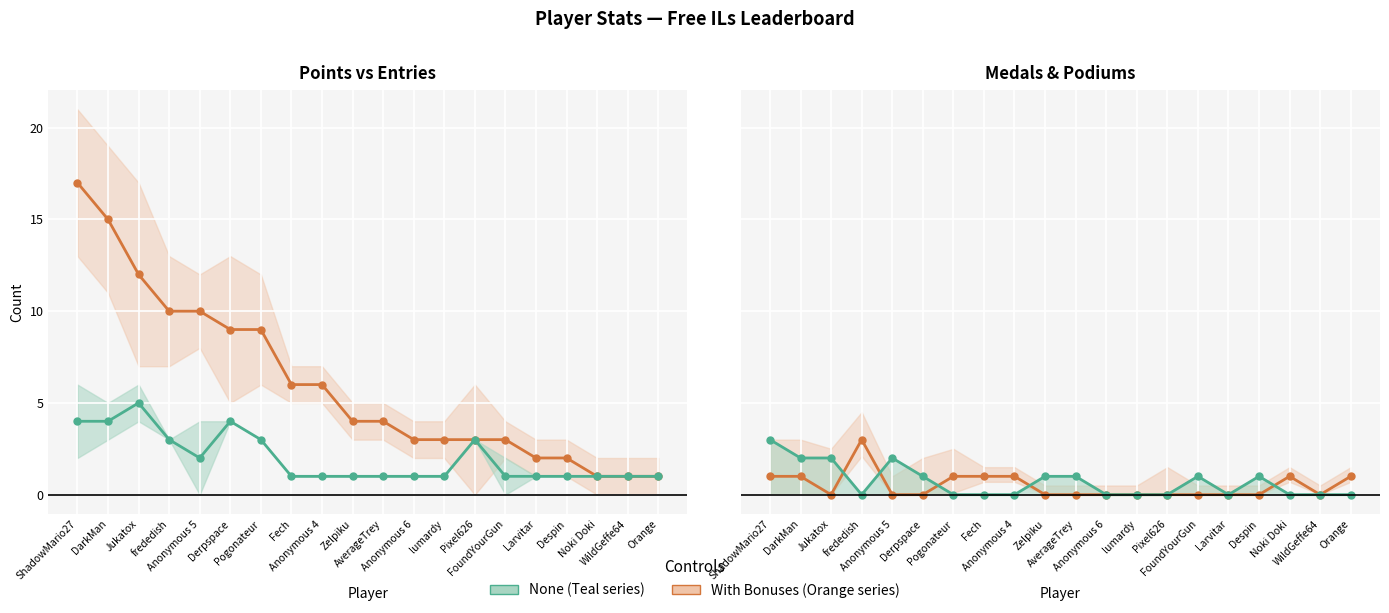

What is the sum of the Points values at Anonymous 6 and lumardy?

6